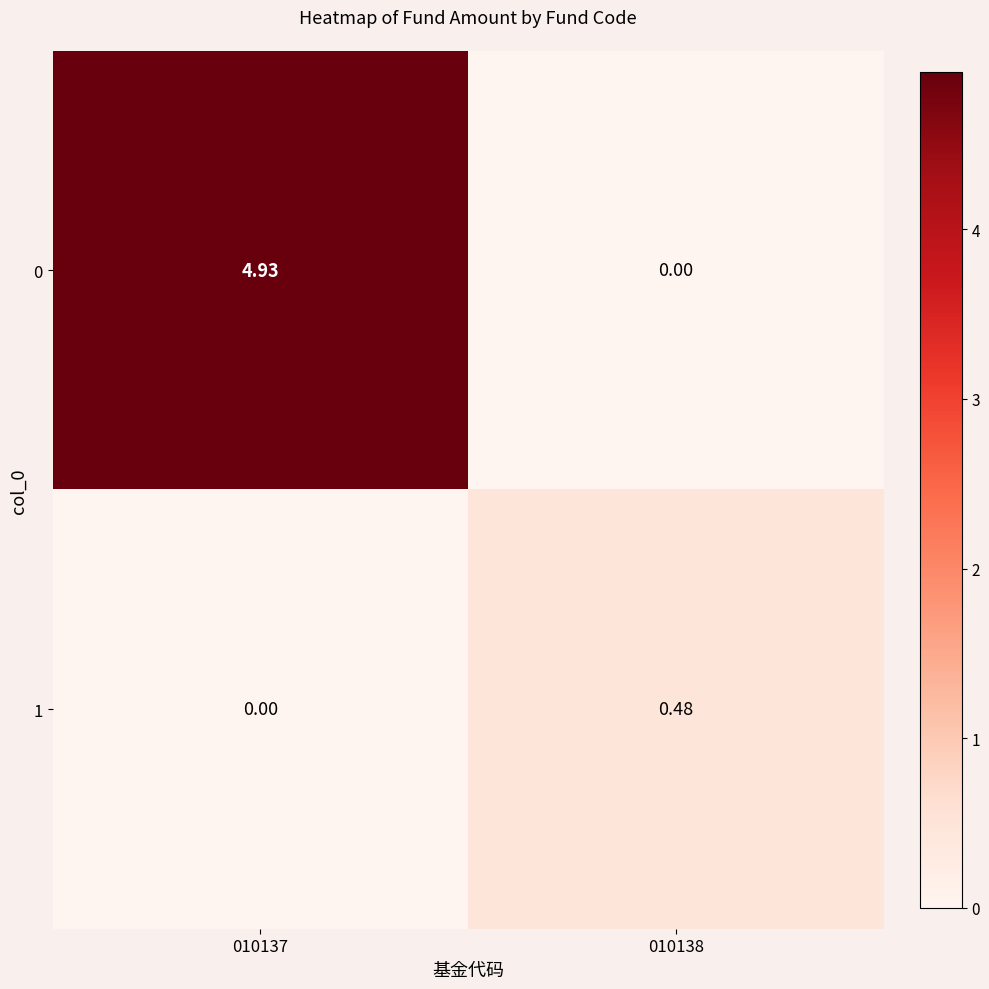

Is the value of 1 at 010138 greater than the value of 0 at 010137?

No